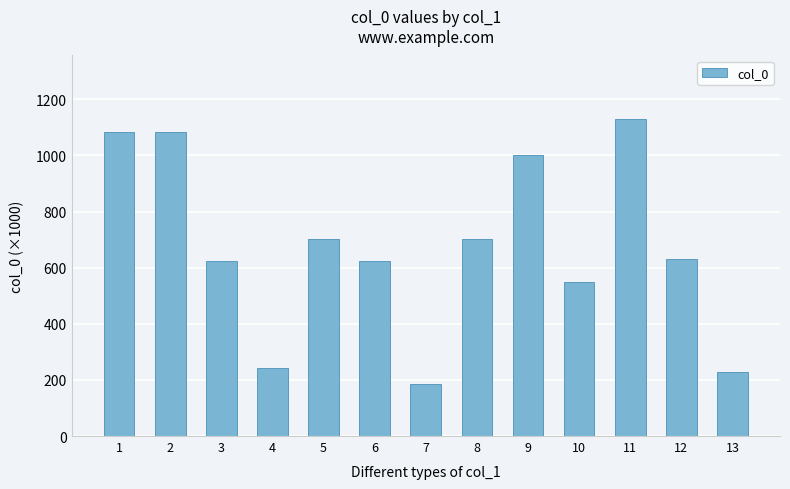

What is the minimum value shown in the chart?

184.9